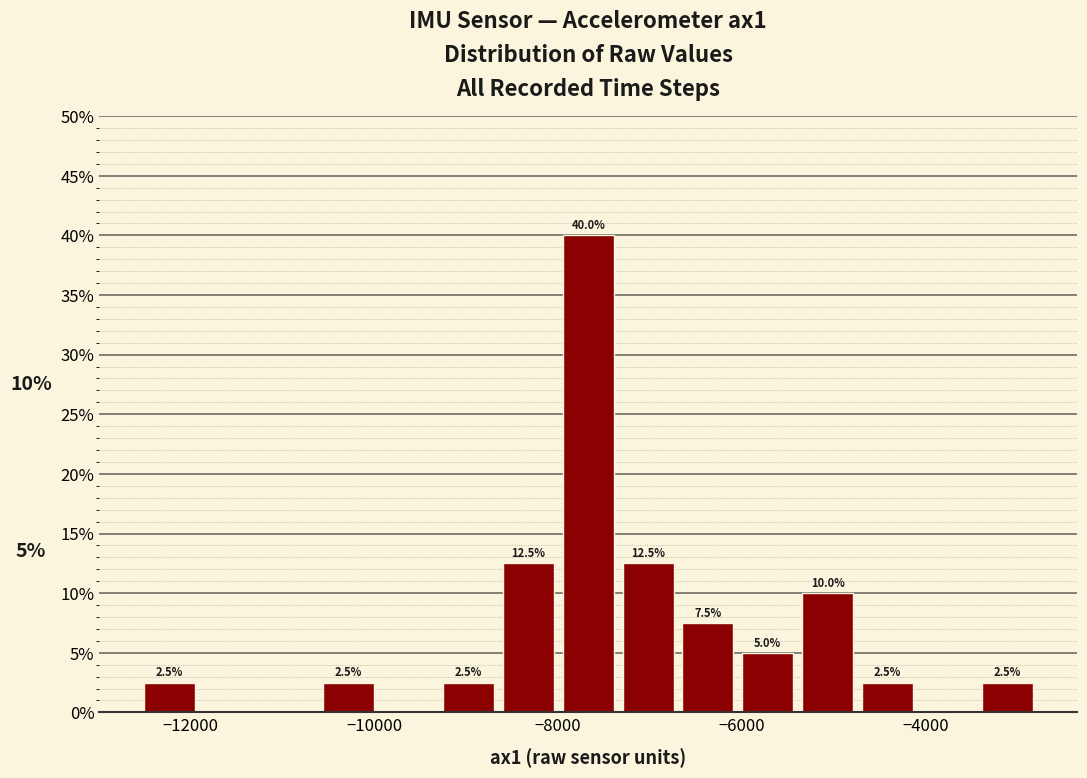

Read against the x-axis, roughly where is the centre of the tallest bar?

-7600